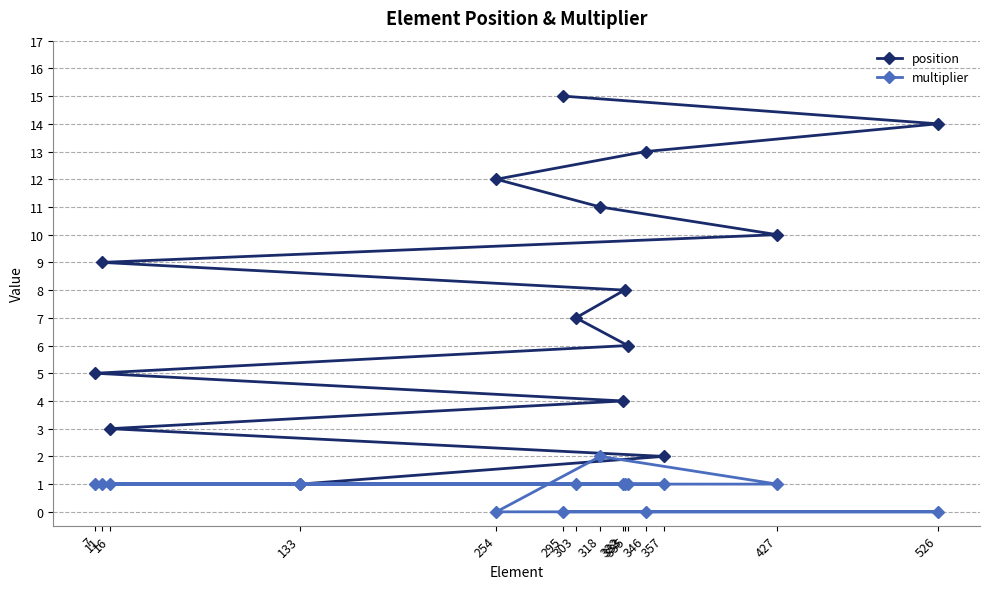

What is the maximum value for position?

15